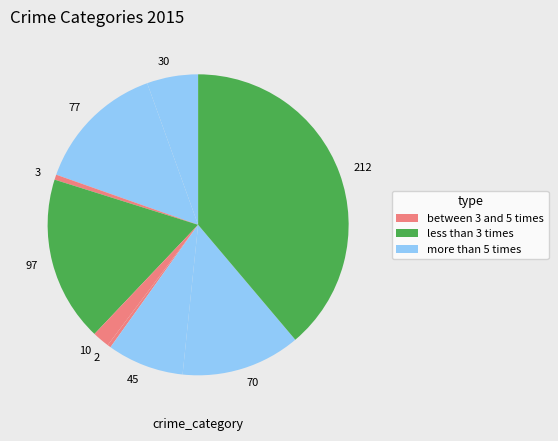

Combined, do 70 and 3 account for over 50%?

No